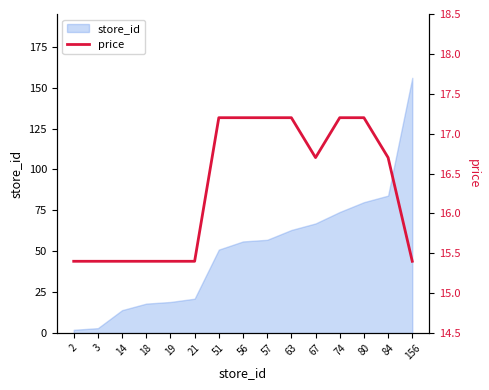

What is the change in value from 3 to 67?

+1.3